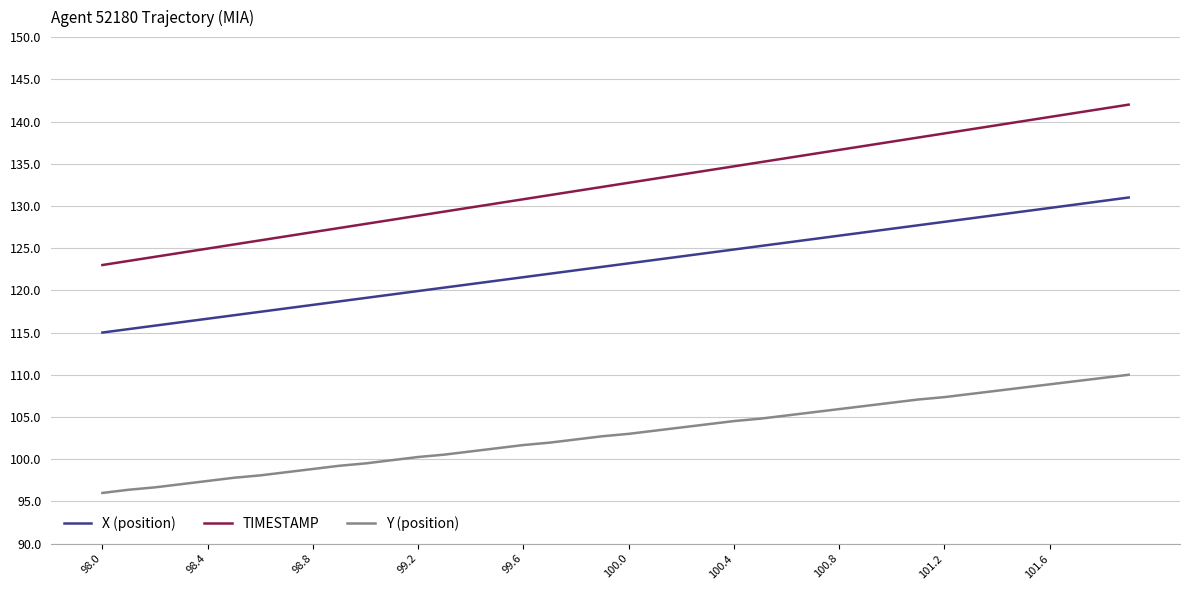

What is the difference between the maximum and second lowest values in the Y (position) series?

13.6